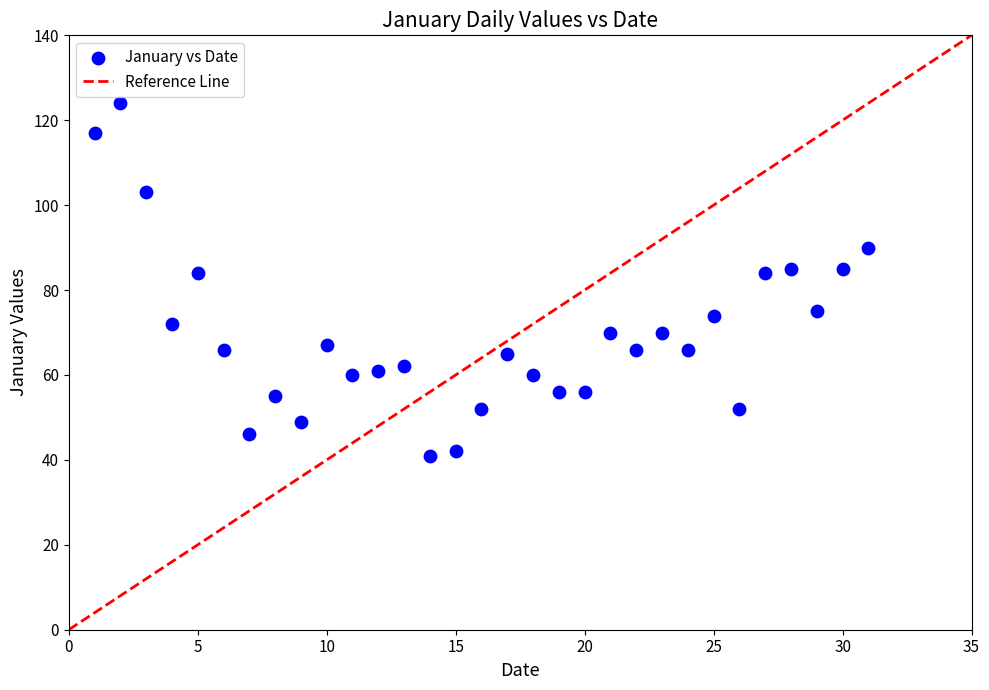

What is the range of X values (max minus min)?

30